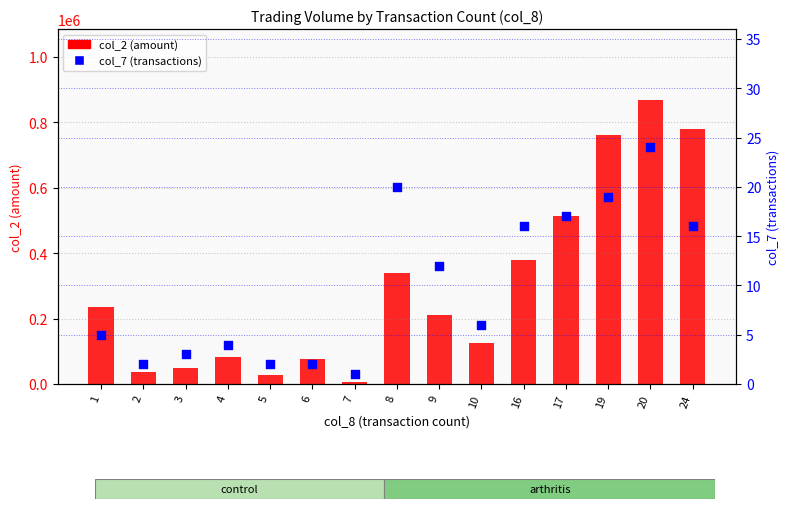

What are all the series names shown in the legend?

col_2 (amount), col_7 (transactions)